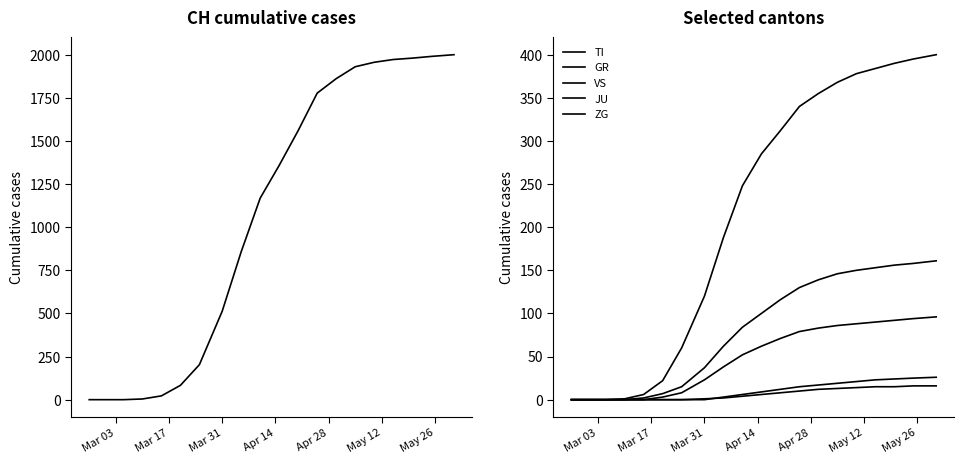

True or false: VS and TI intersect in this chart.

False